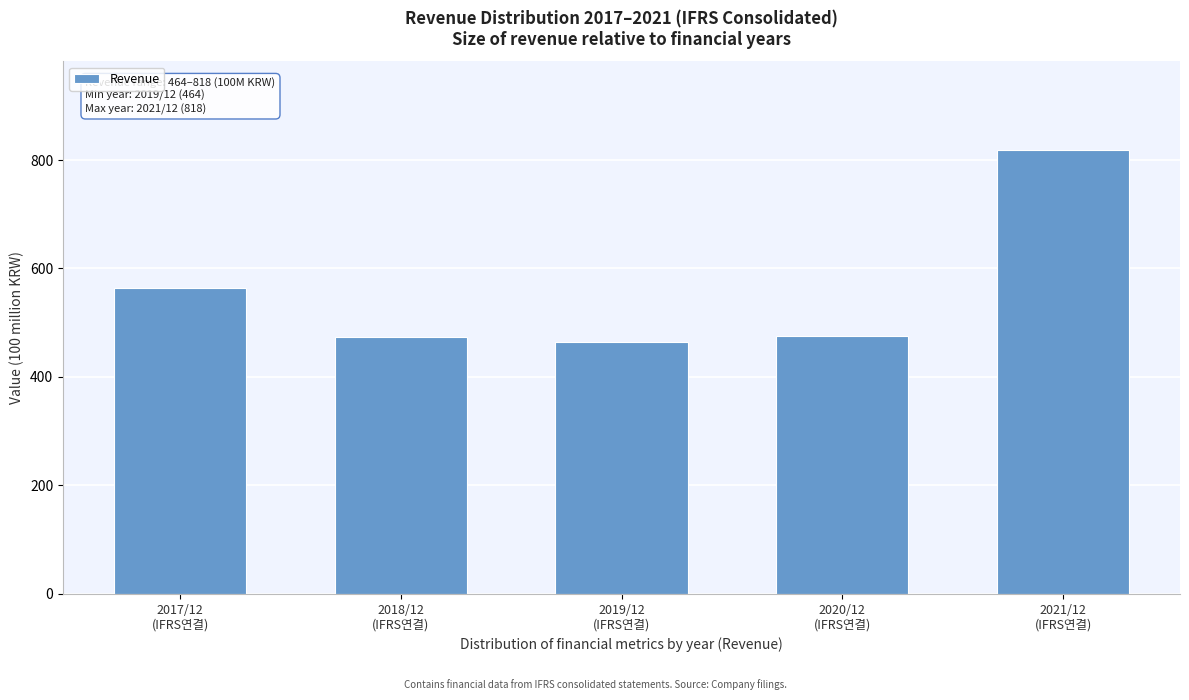

What is the value of the 5th bar from the left?

818